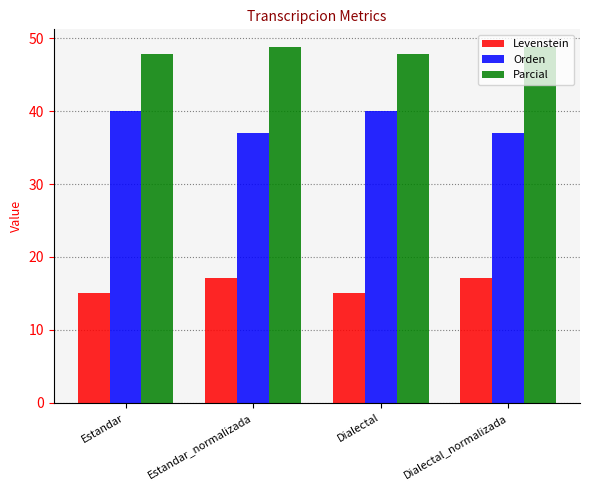

The value of Orden at Estandar is 69.4. True or false?

False